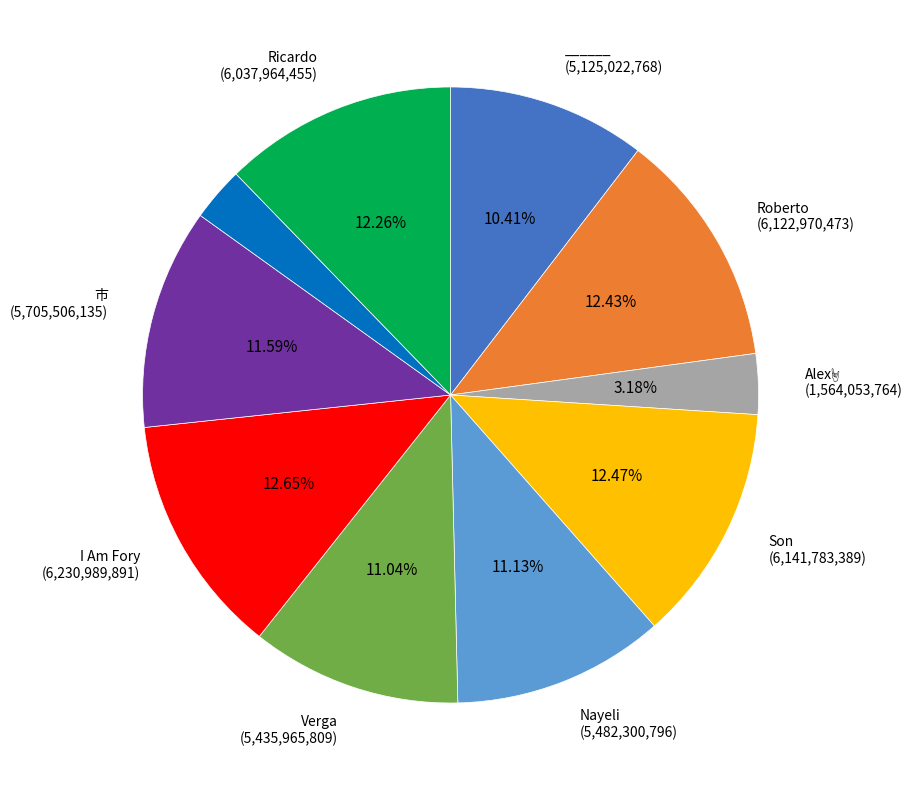

Is there any slice that represents more than half of the pie?

No